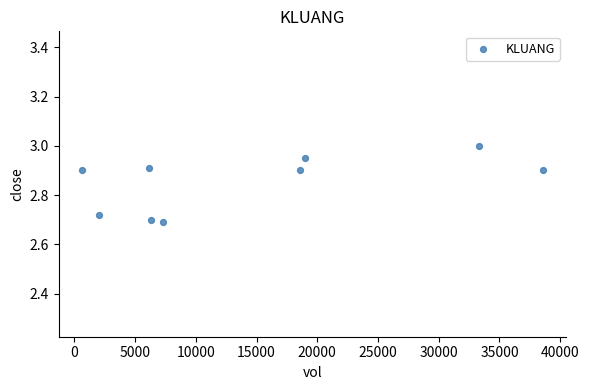

What is the average X value?

14644.4